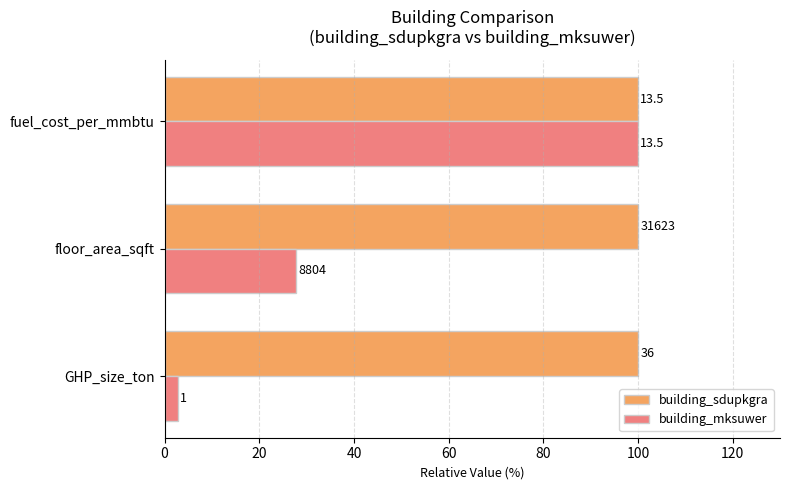

What are all the series names shown in the legend?

building_sdupkgra, building_mksuwer